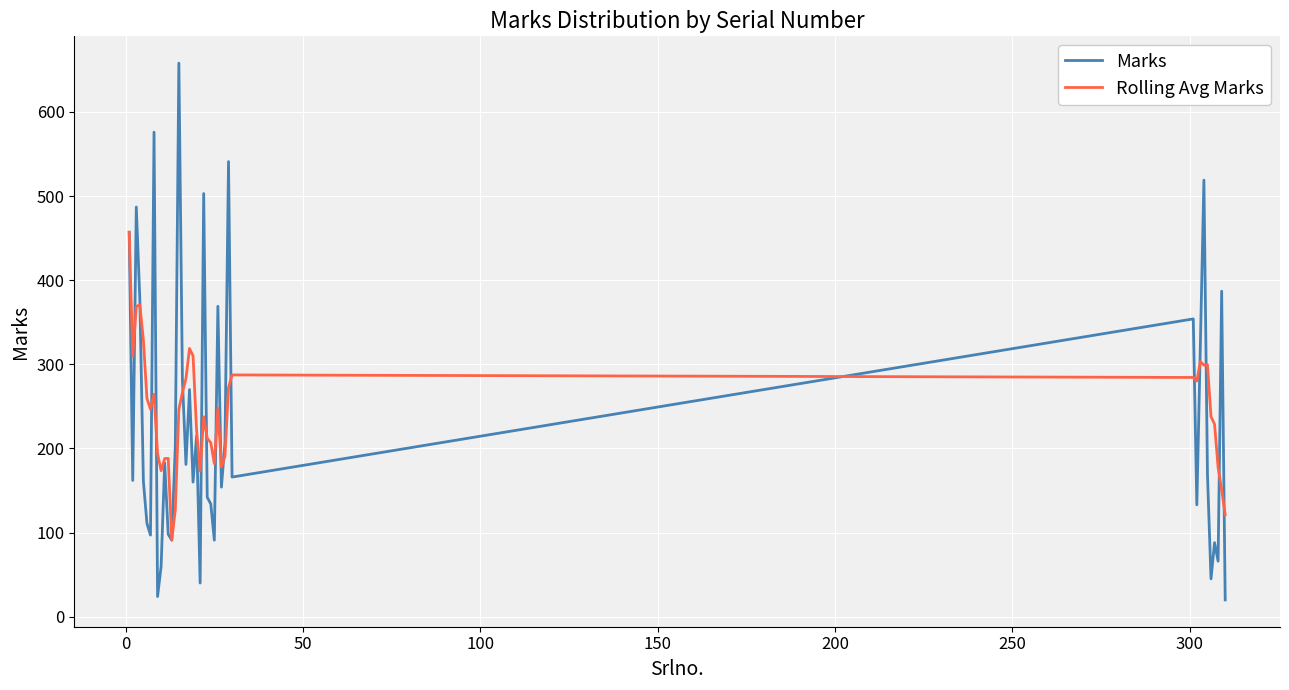

What is the lowest value of the Rolling Avg Marks series?

91.2